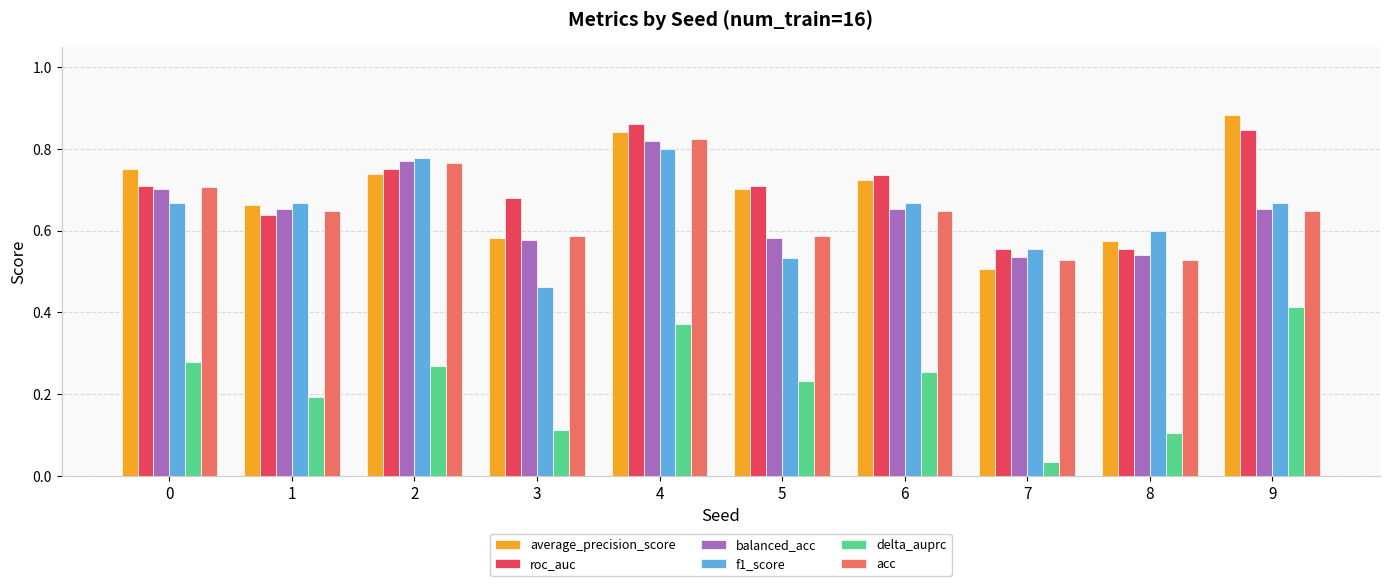

At how many categories does at least one series exceed 0?

10